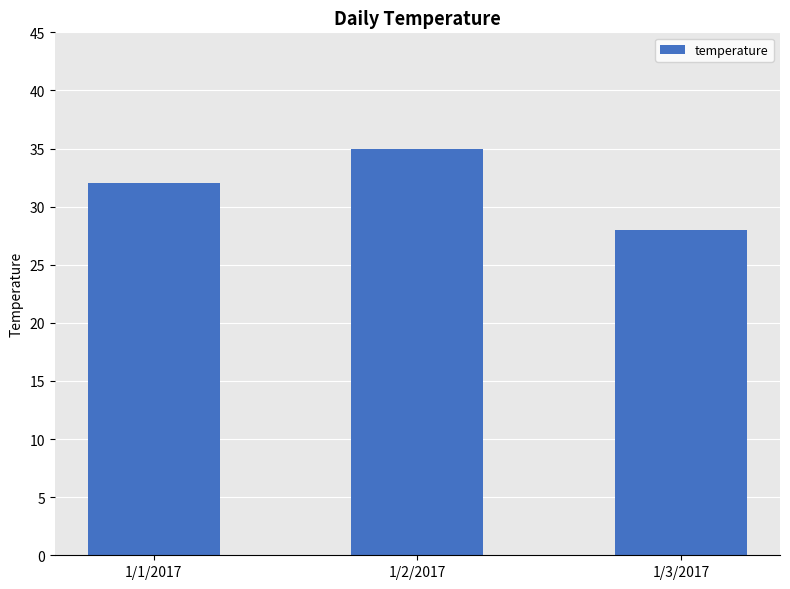

Read the value at 1/3/2017.

28